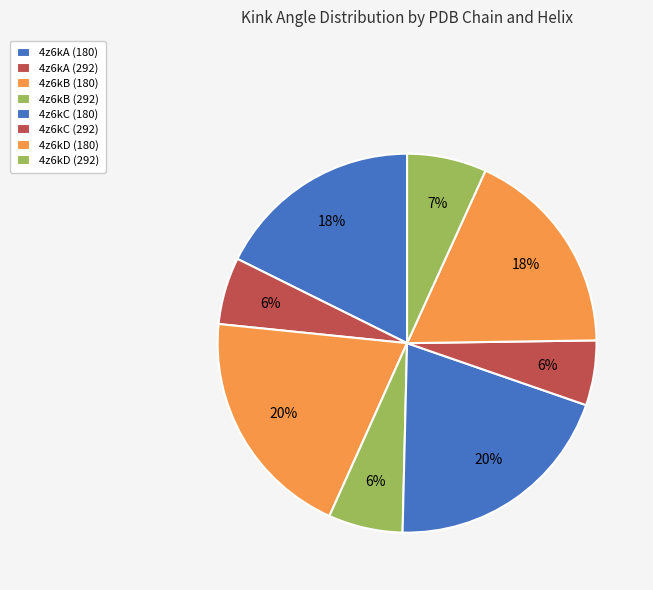

True or false: 4z6kD (292) accounts for 14% of the total.

False